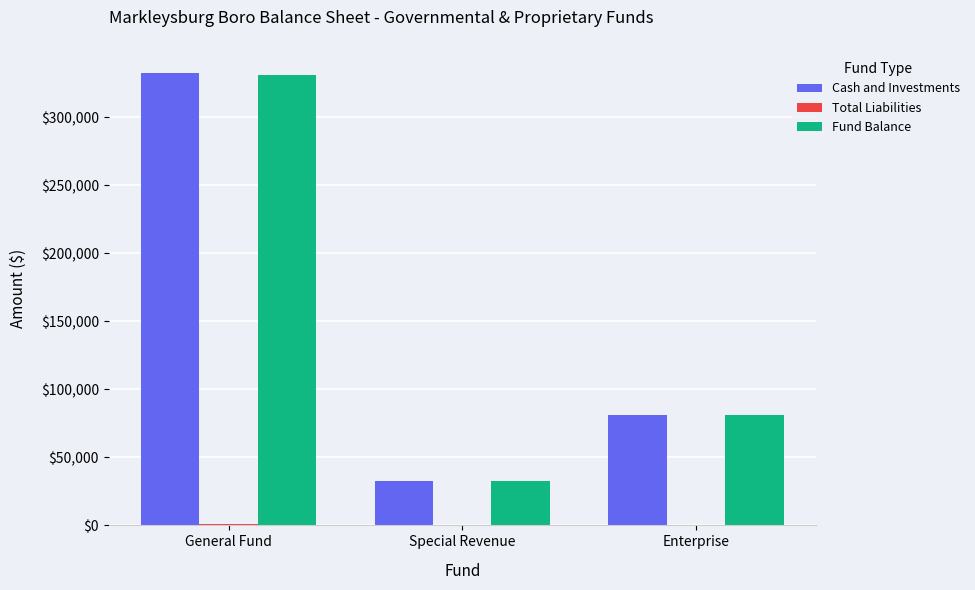

Between General Fund and Enterprise, which series saw the biggest shift?

Cash and Investments